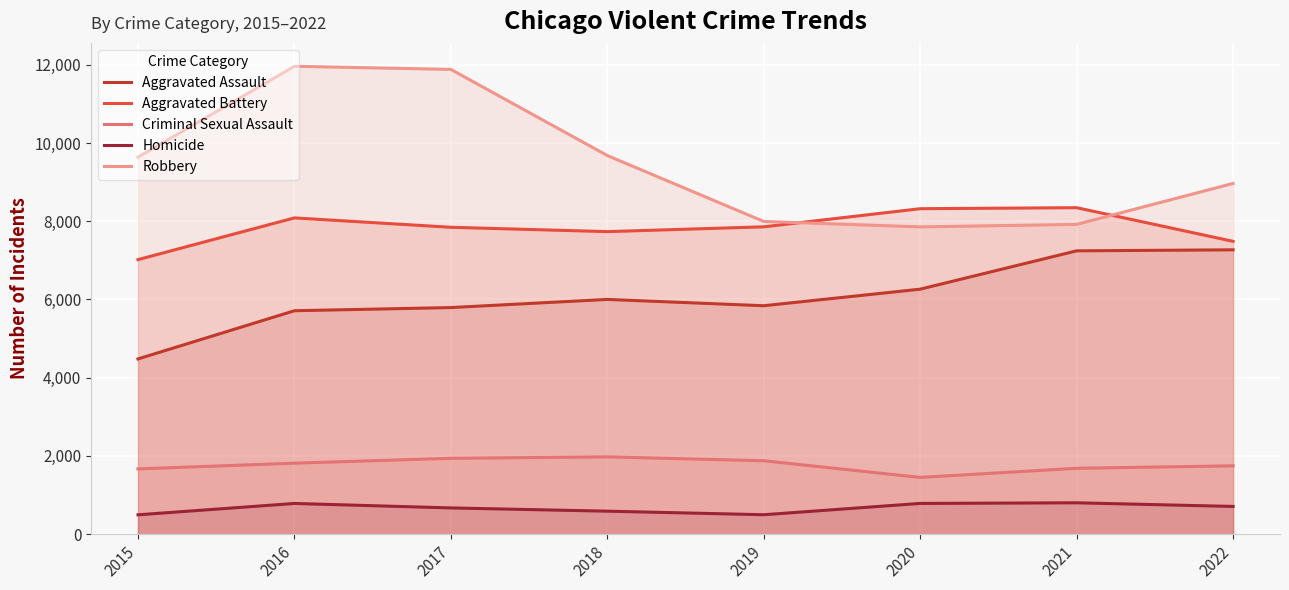

What is the sum of the Aggravated Assault values at 2019 and 2016?

11552